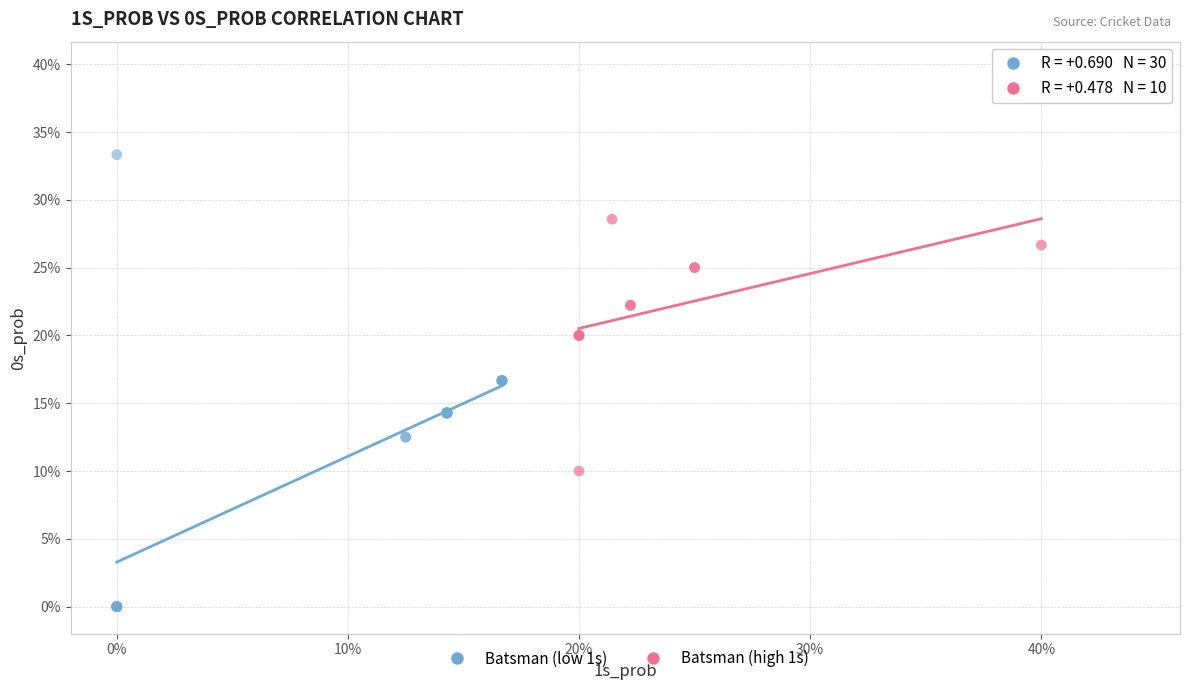

What are all the series names shown in the legend?

Batsman (low 1s), Batsman (high 1s)